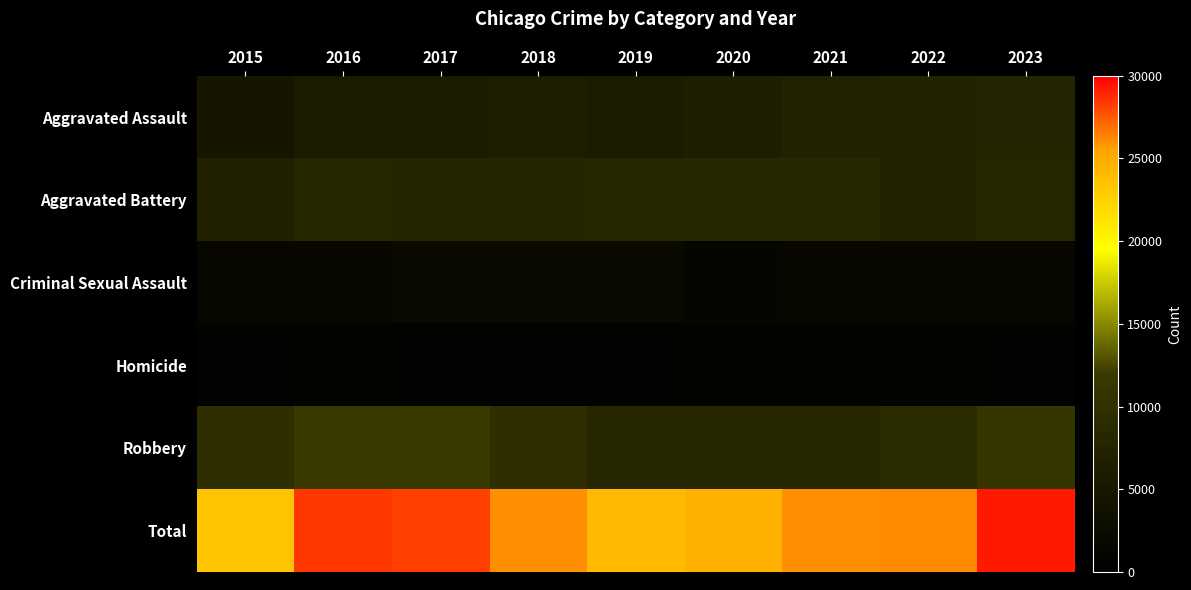

Reading left to right, what are all the values shown in this chart?

Aggravated Assault: 2015=4480	2016=5712	2017=5793	2018=6001	2019=5841	2020=6263	2021=7242	2022=7281	2023=7693
Aggravated Battery: 2015=7019	2016=8086	2017=7845	2018=7735	2019=7857	2020=8319	2021=8347	2022=7489	2023=8072
Criminal Sexual Assault: 2015=1689	2016=1845	2017=1962	2018=2017	2019=1903	2020=1477	2021=1712	2022=1778	2023=1756
Homicide: 2015=496	2016=786	2017=672	2018=588	2019=499	2020=787	2021=804	2022=720	2023=625
Robbery: 2015=9638	2016=11960	2017=11880	2018=9681	2019=7995	2020=7855	2021=7918	2022=8965	2023=11041
Total: 2015=23322	2016=28389	2017=28152	2018=26022	2019=24095	2020=24701	2021=26023	2022=26233	2023=29187